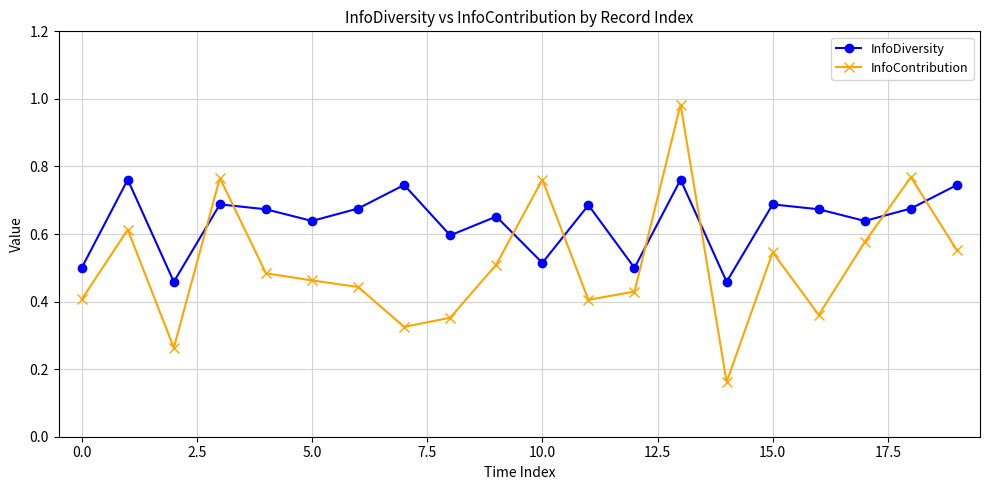

In InfoContribution, how many points are higher than both neighbors (excluding endpoints)?

6